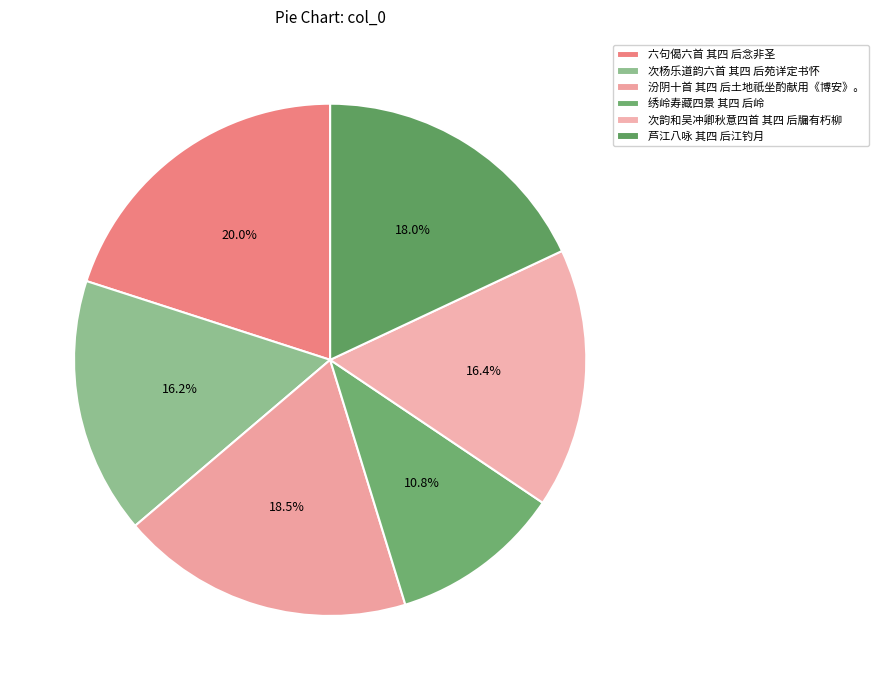

To the nearest percent, what is the average slice percentage?

17%